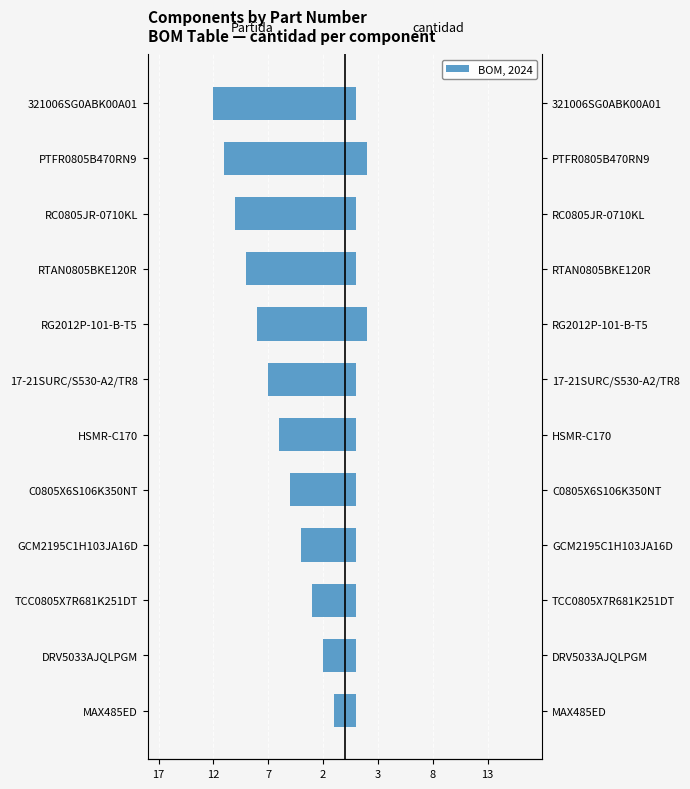

Are the bars horizontal?

Yes